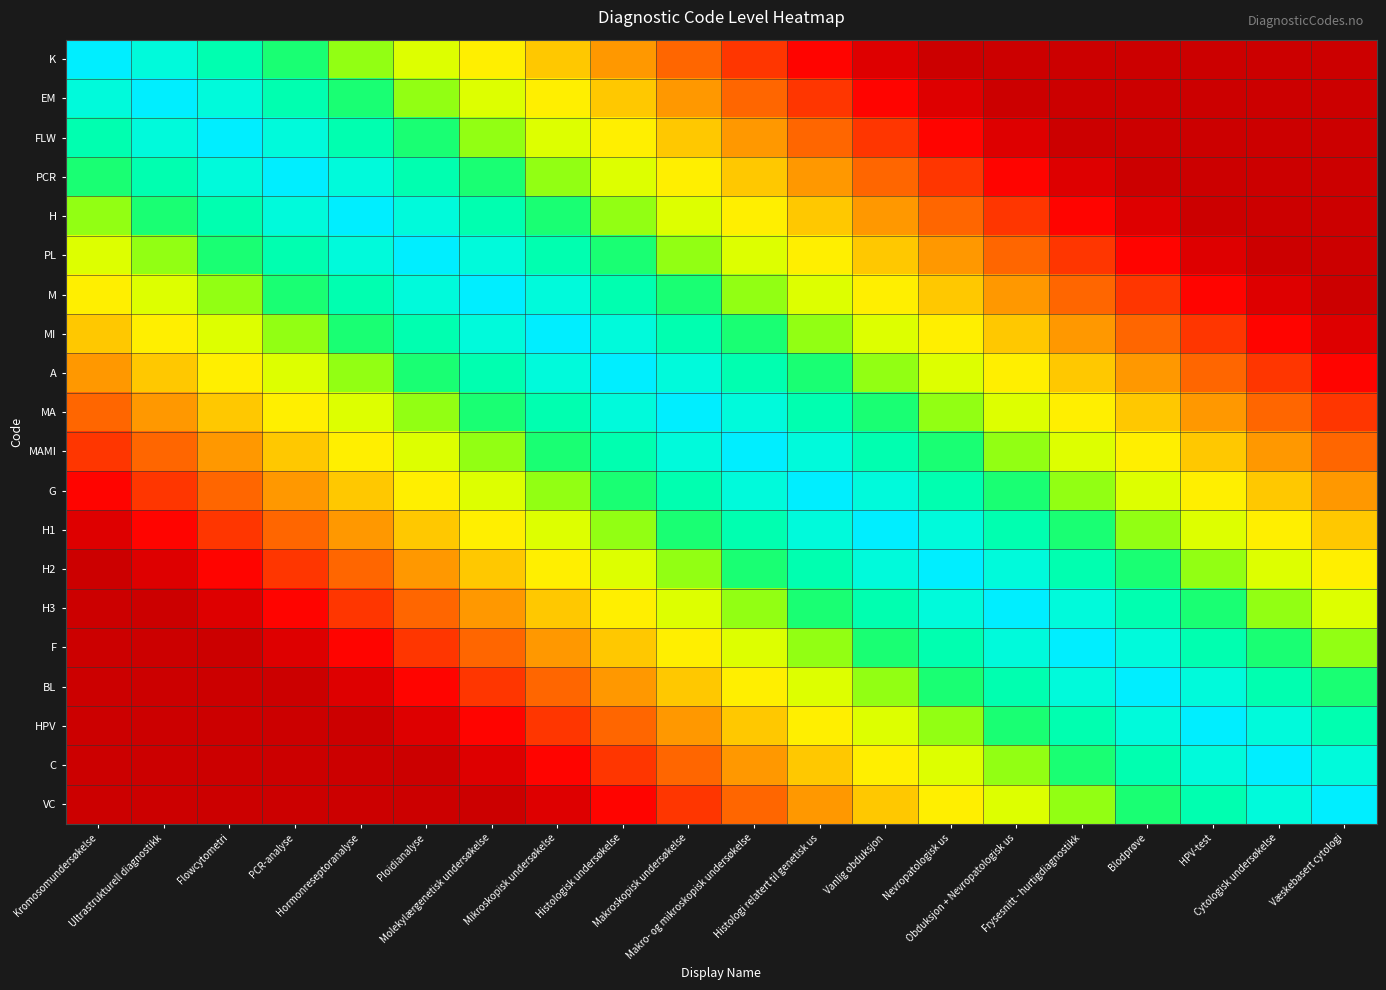

List the series in order of their peak value, highest first.

K, EM, FLW, PCR, H, PL, M, MI, A, MA, MAMI, G, H1, H2, H3, F, BL, HPV, C, VC